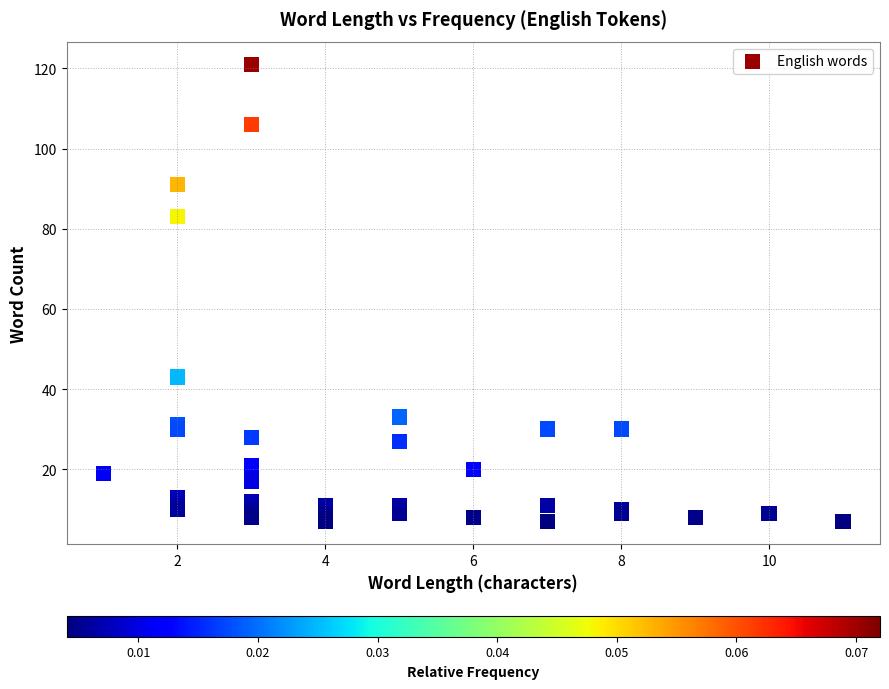

What Y value in the scatter plot is closest to 64?

83